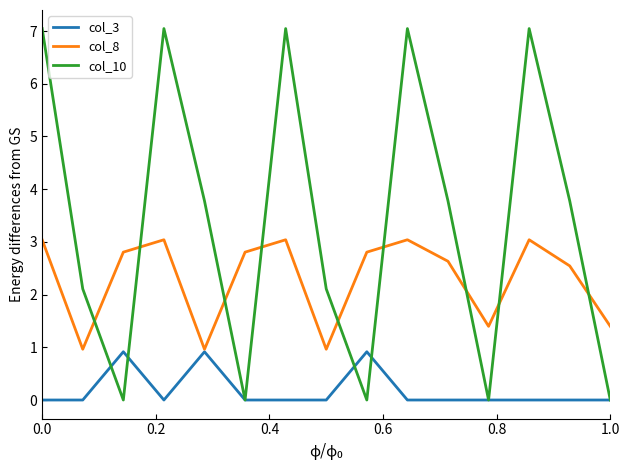

Which series has the largest total across all categories?

col_10